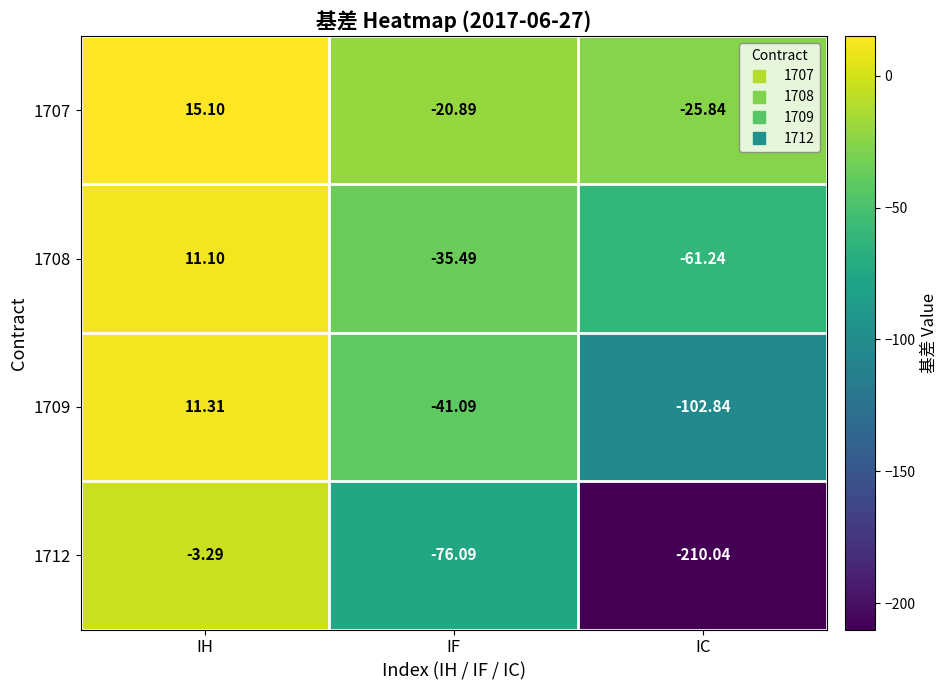

Rank the categories by 1709 value from lowest to highest.

IC, IF, IH